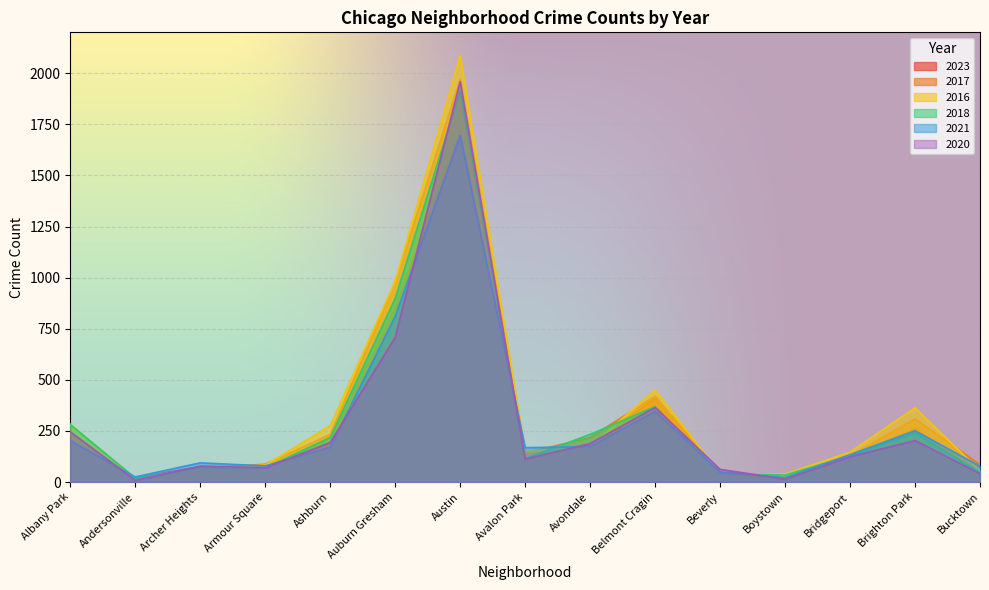

How many lines are shown in the chart?

6